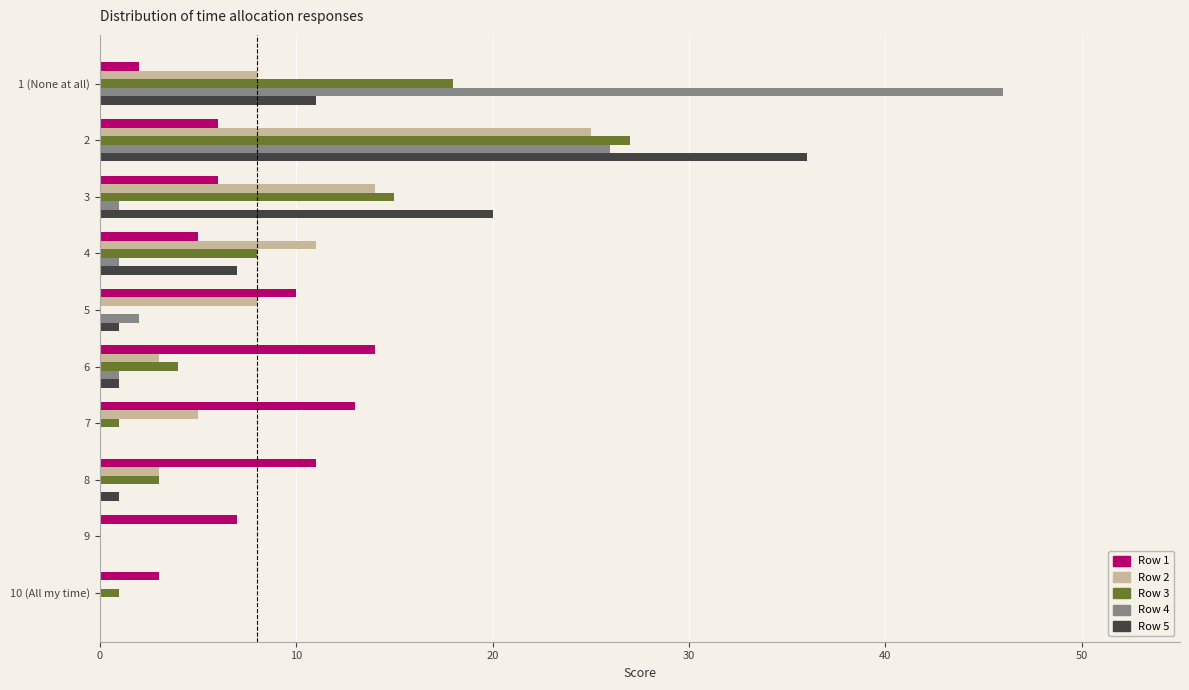

Is the value of Row 4 at 6 greater than the value of Row 1 at 10 (All my time)?

No